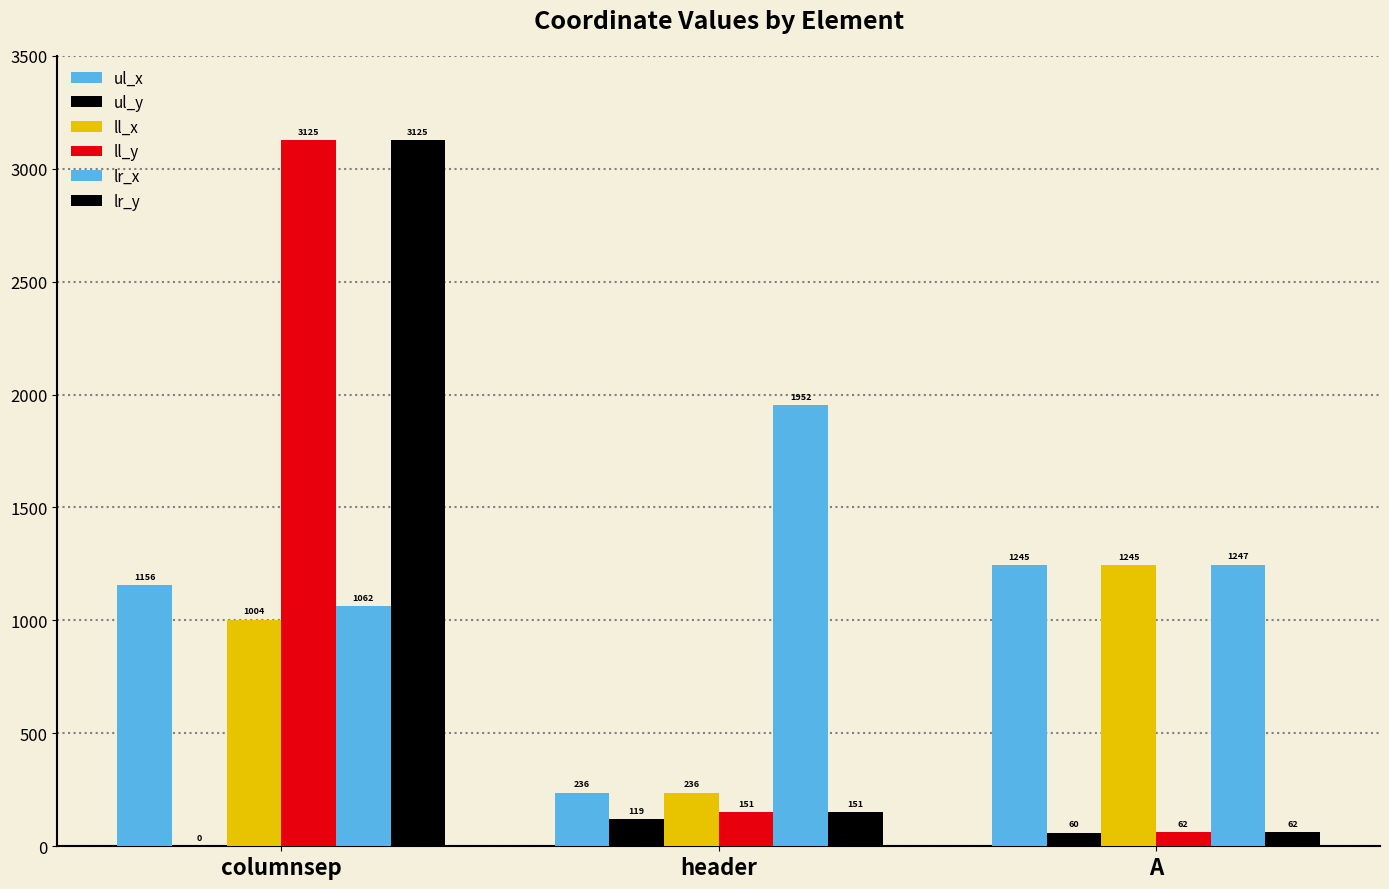

What is the greatest value displayed?

3125